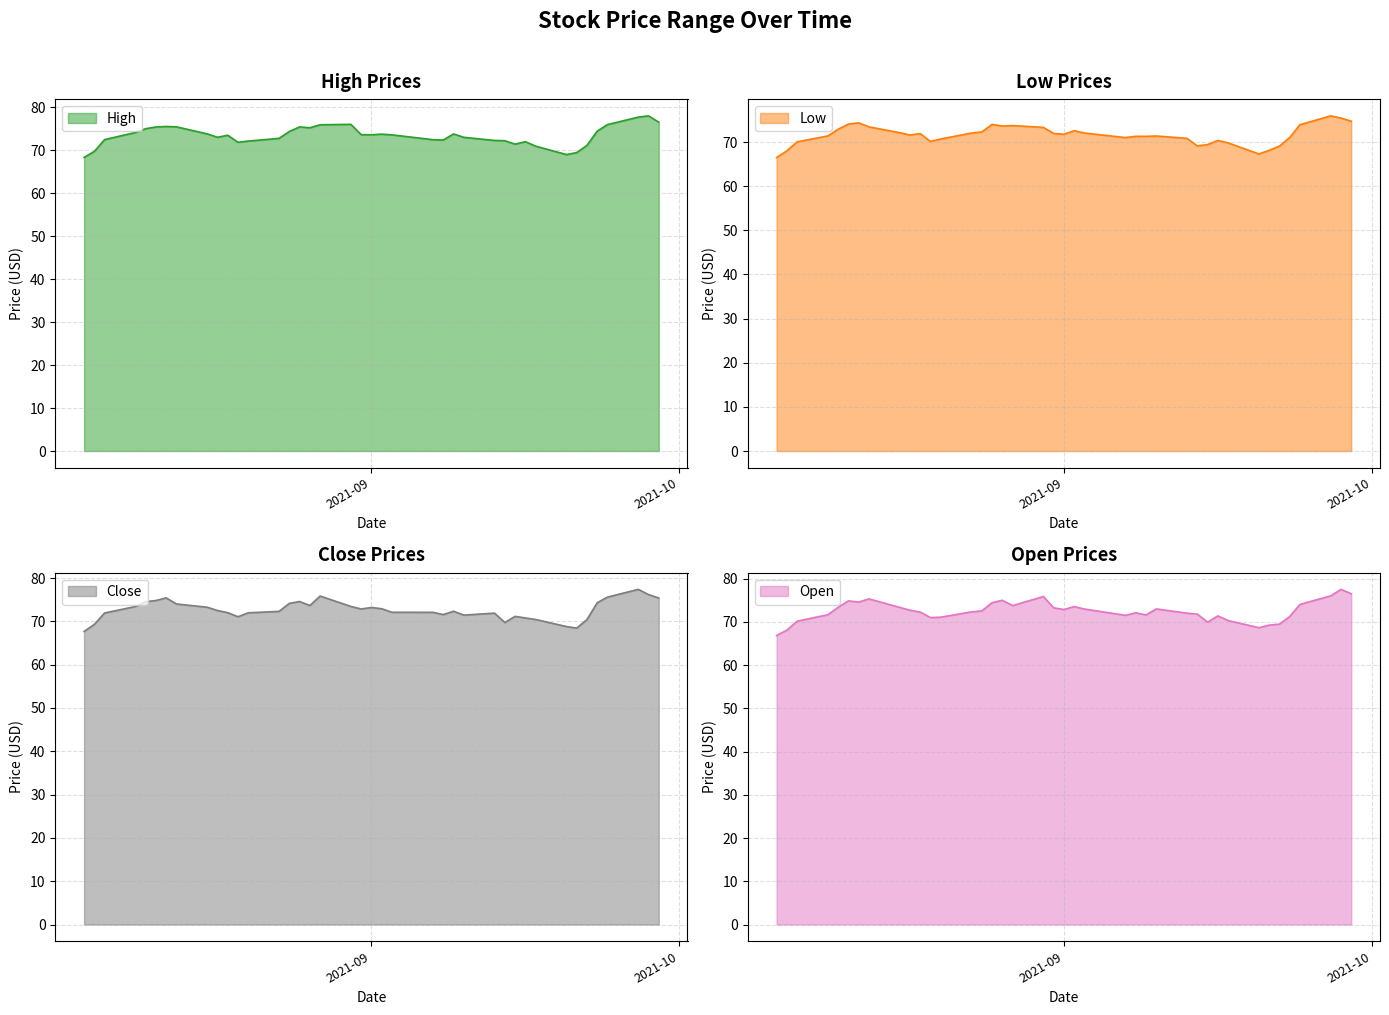

Is the value of Low at 37 greater than the value of Open at 34?

Yes